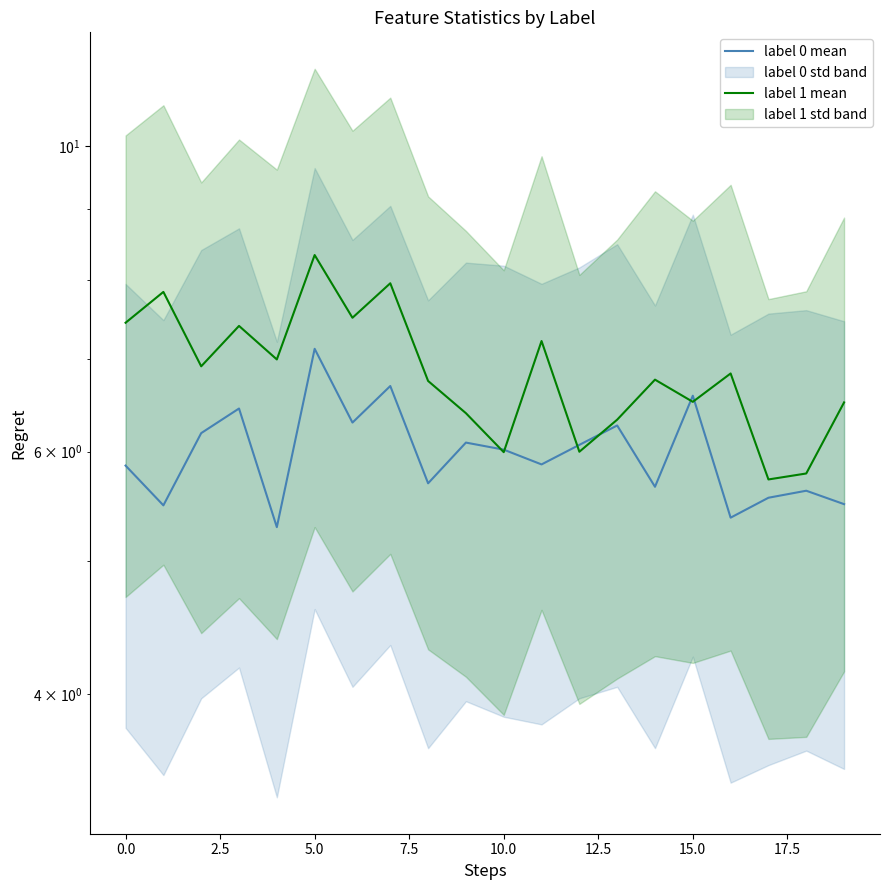

Which series has the widest spread of values?

label 1 mean